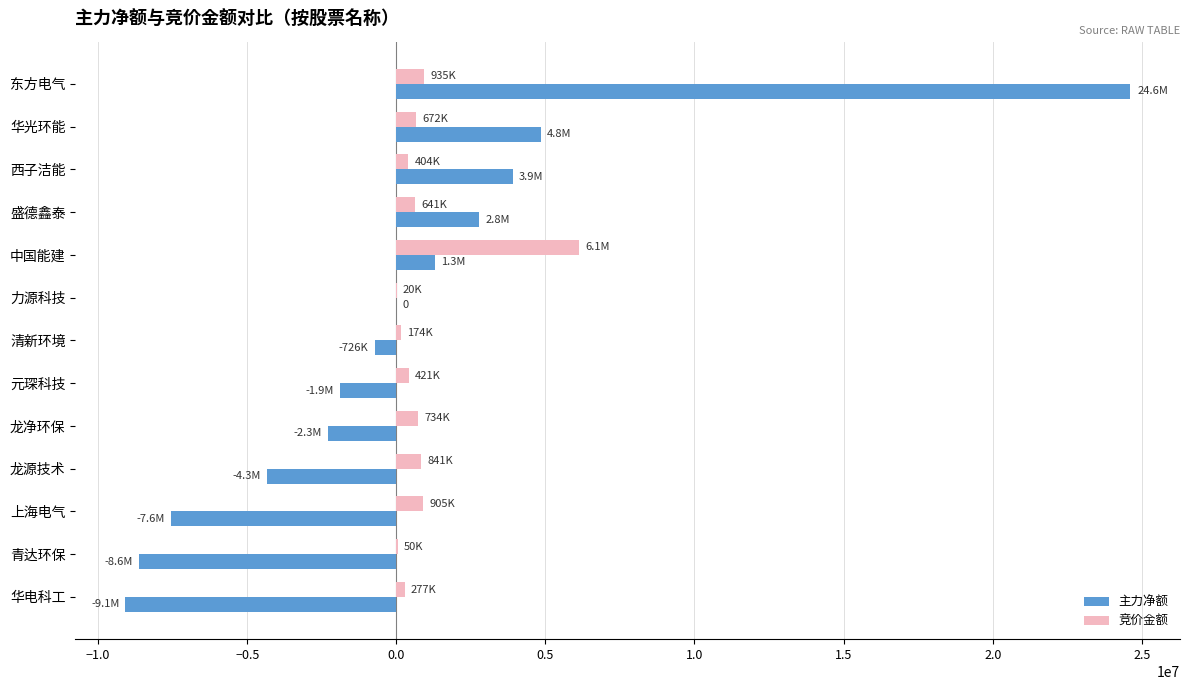

Which series has the largest range (max minus min)?

主力净额